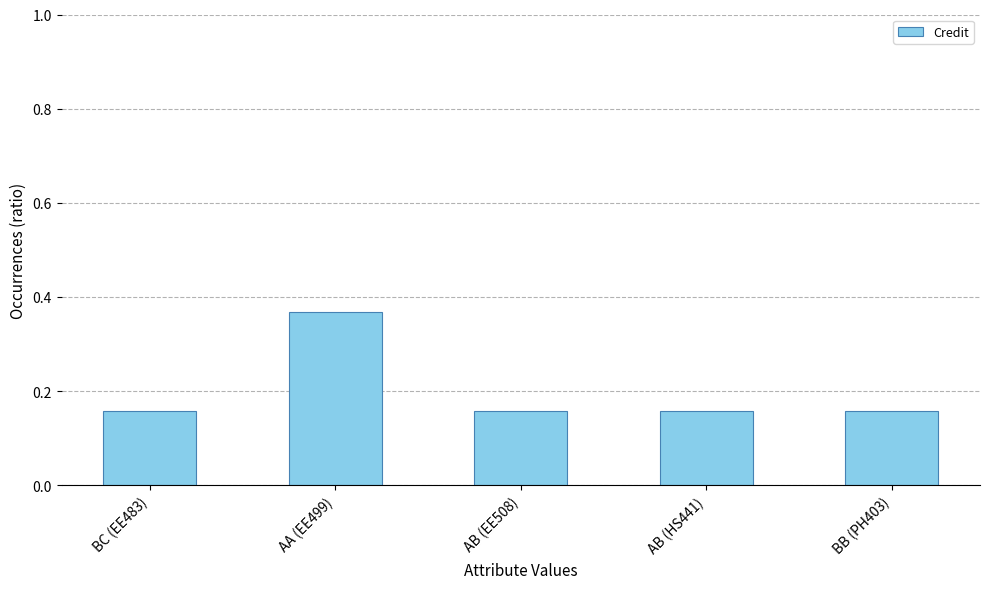

What is the sum of the values at AB (EE508) and AA (EE499)?

0.5